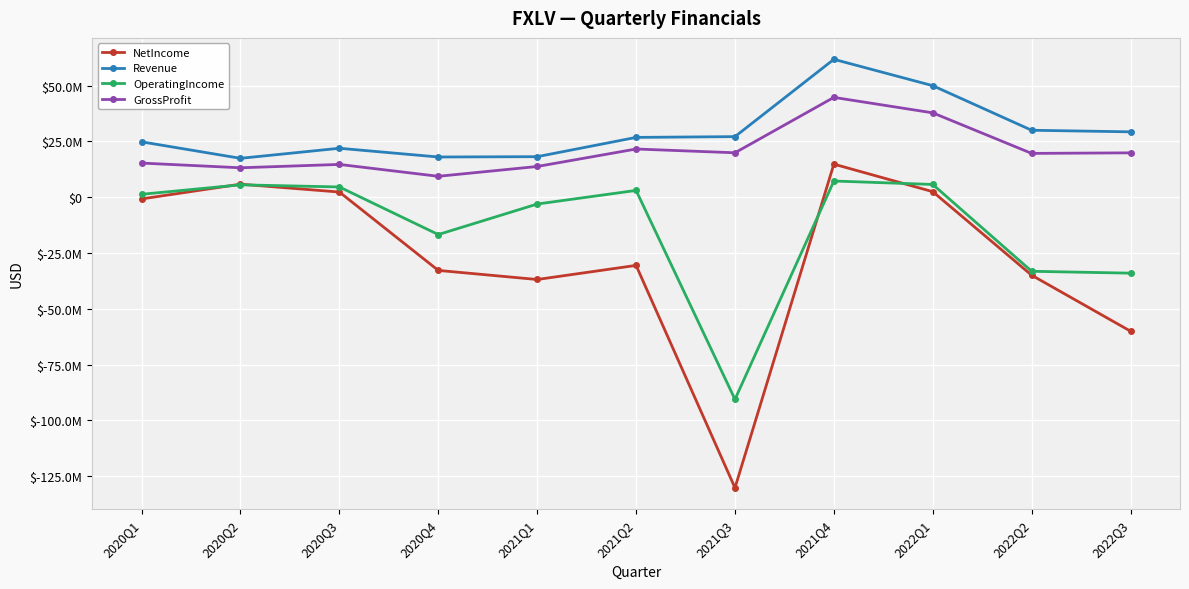

True or false: Revenue and GrossProfit intersect in this chart.

False